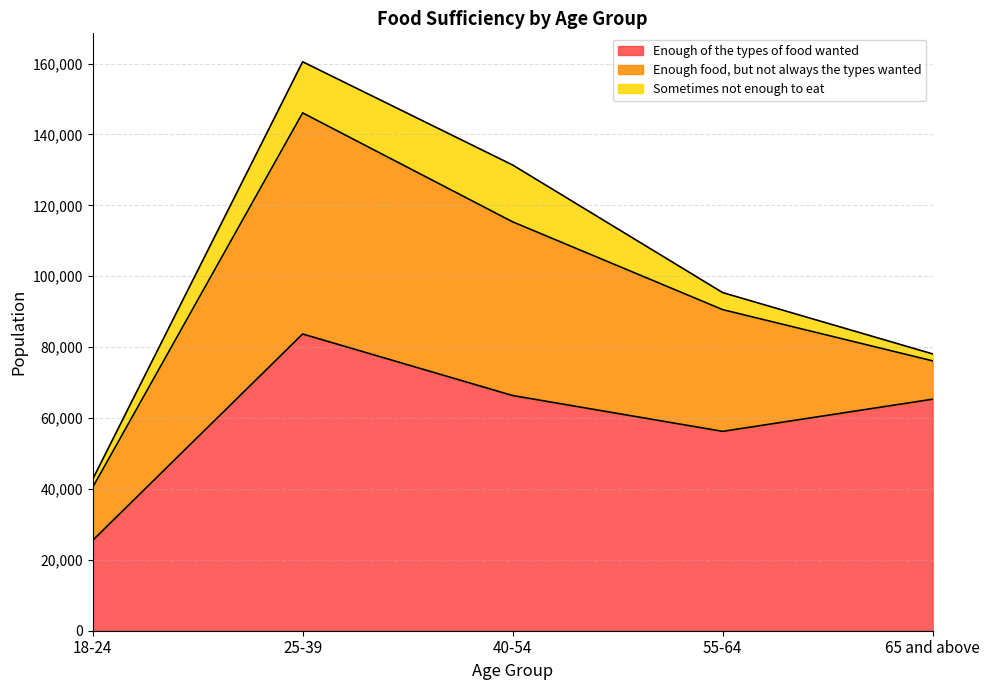

The Enough of the types of food wanted series shows 83701 at 25-39. True or false?

True